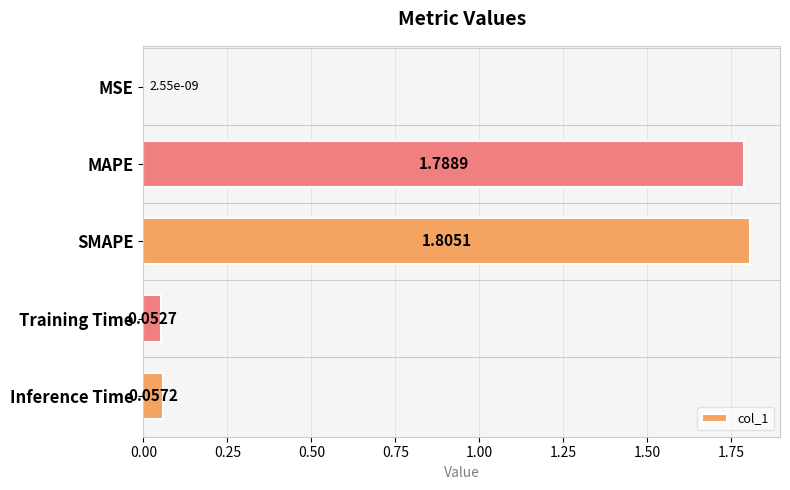

Between MAPE and MSE, which is larger?

MAPE